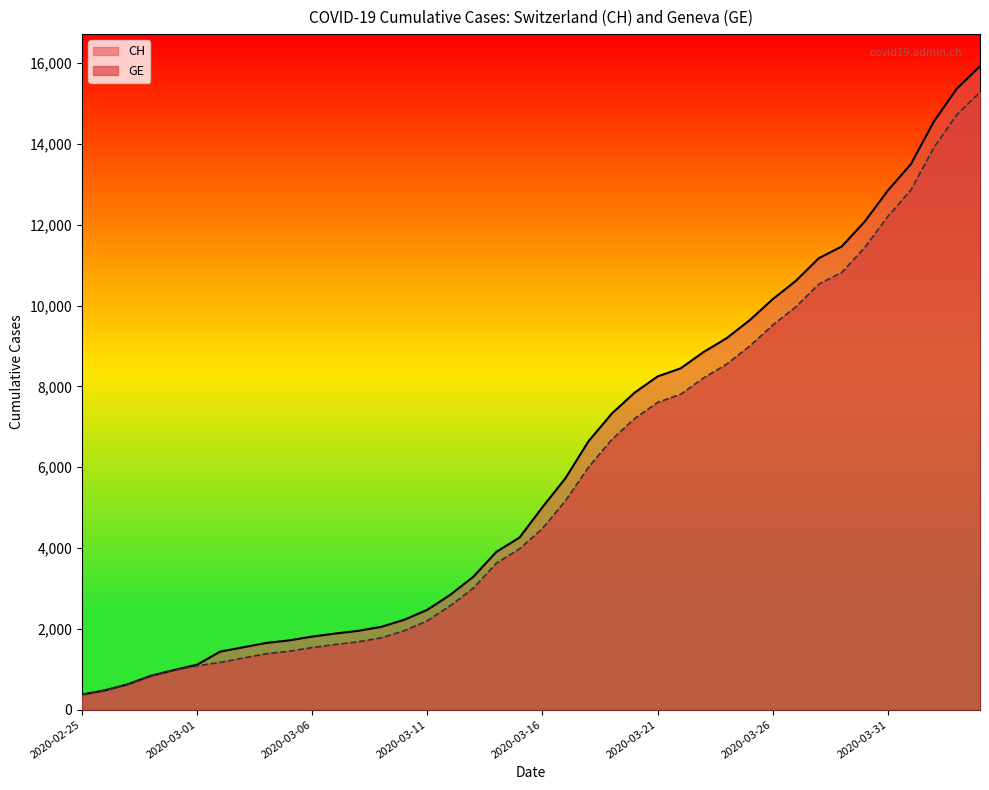

True or false: CH has more than 1 points higher than both neighbors.

False